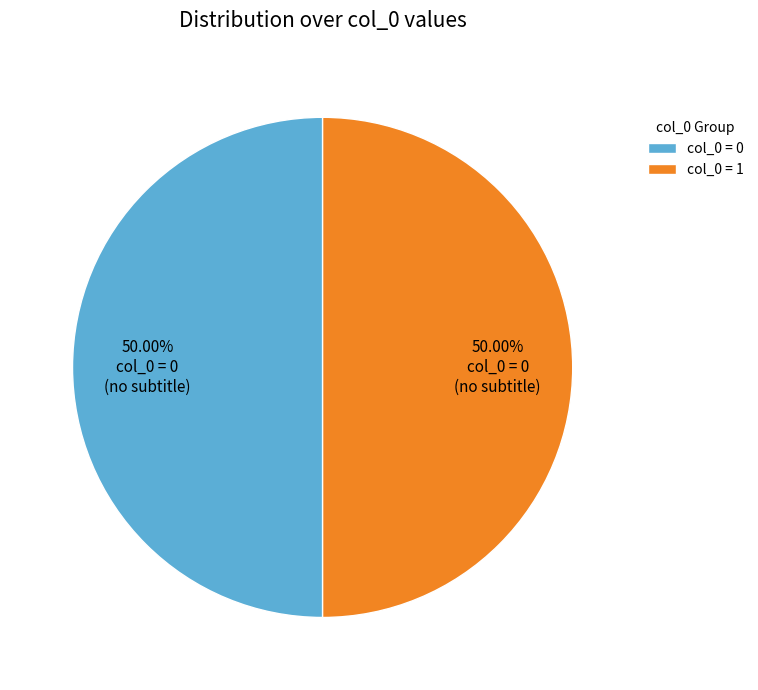

Is the sum of col_0 = 1 and col_0 = 0 greater than half?

Yes